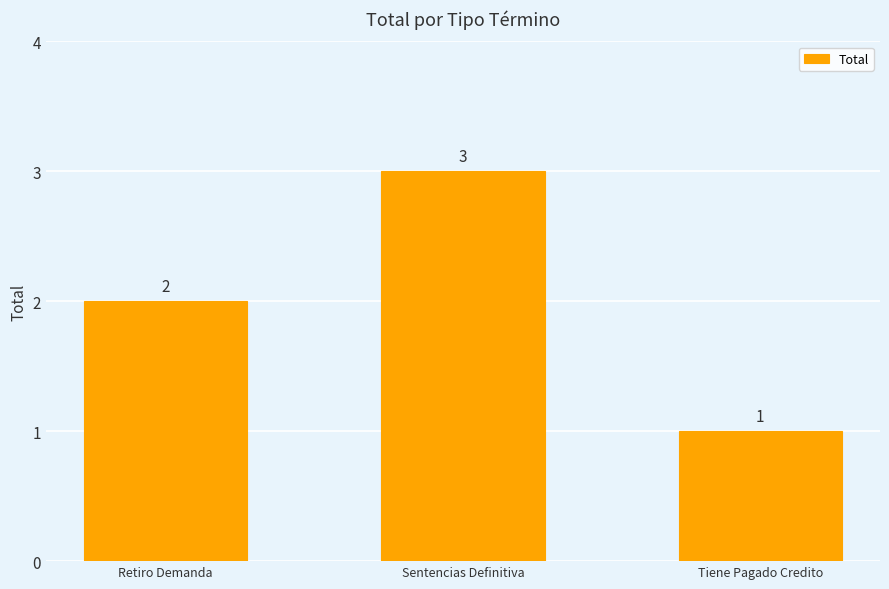

Count the values in the range 1 to 3.

3